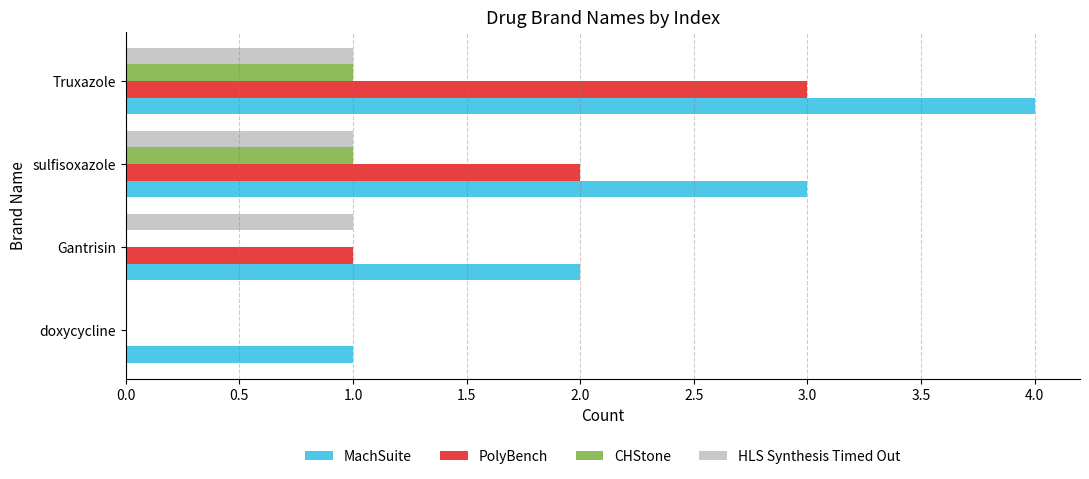

What is the sum of the MachSuite values at Truxazole and Gantrisin?

6